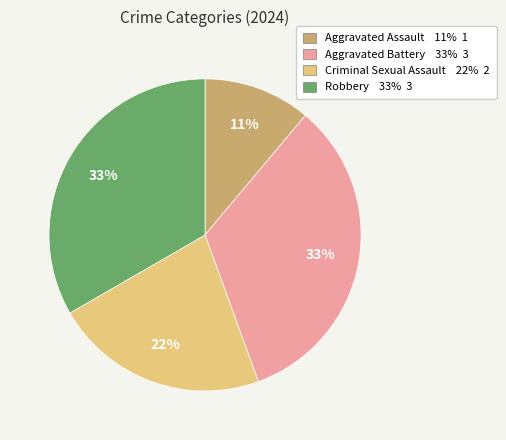

Which has a higher value, Criminal Sexual Assault or Aggravated Battery?

Aggravated Battery